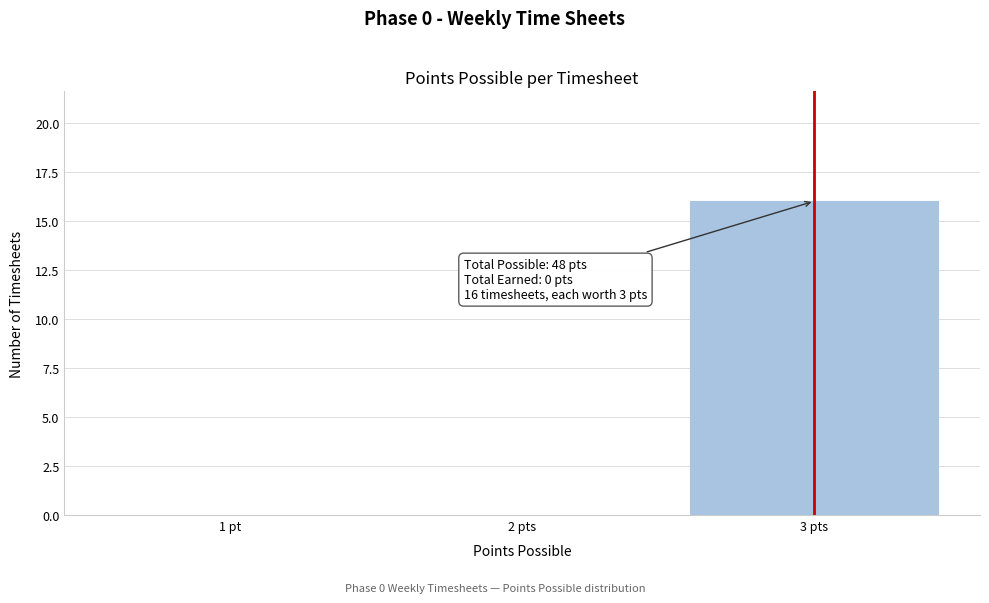

Reading right to left, what are all the values shown in this chart?

3 pts=16	2 pts=0	1 pt=0